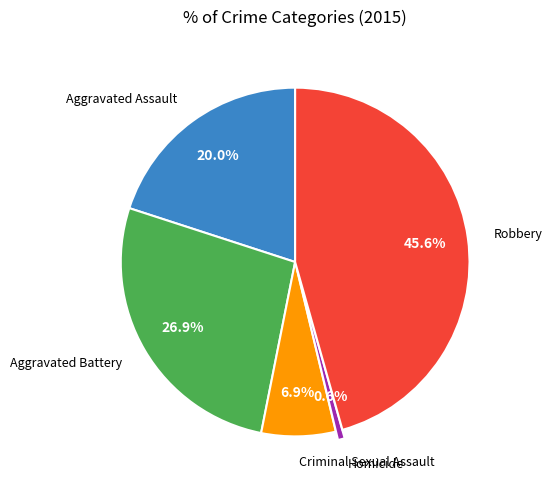

Is there any slice that represents more than half of the pie?

No